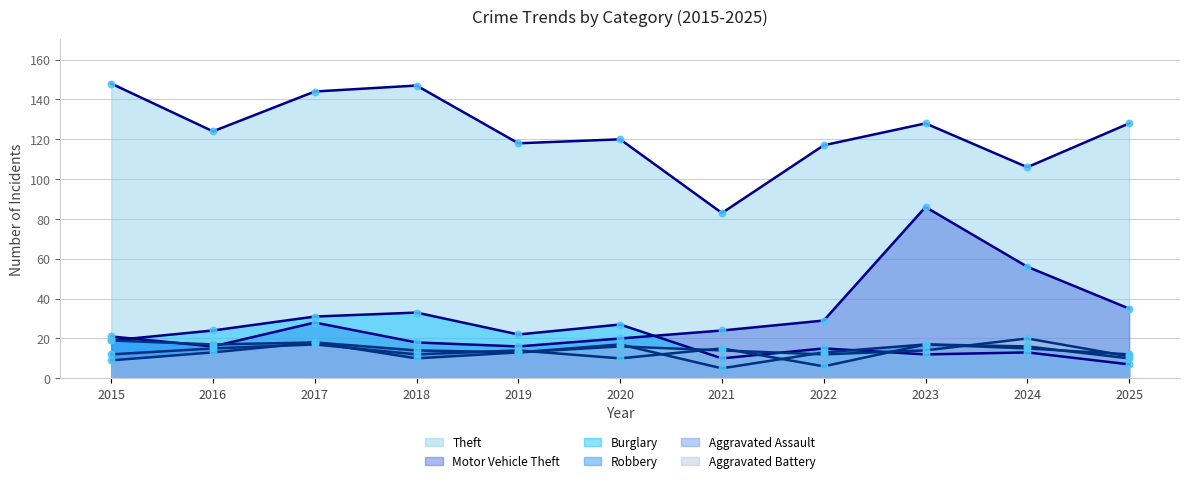

Is the value of Robbery at 2022 greater than the value of Aggravated Battery at 2021?

No